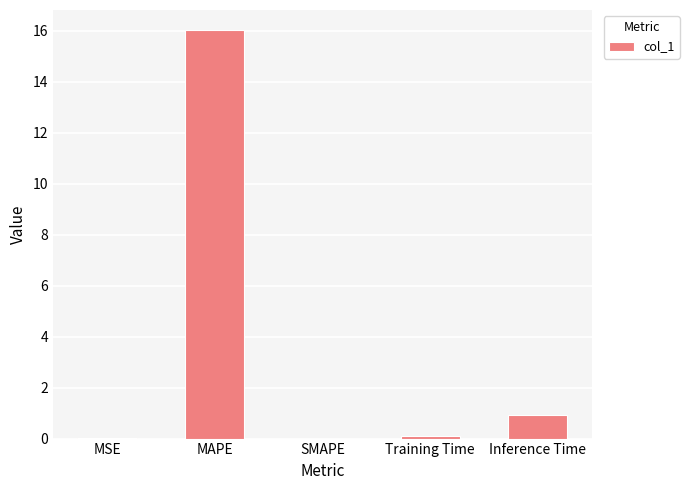

At which category does the chart reach its peak across all series?

MAPE